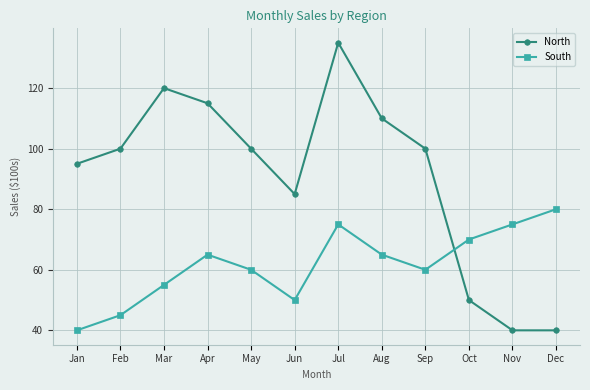

Does the chart have visible grid lines?

Yes